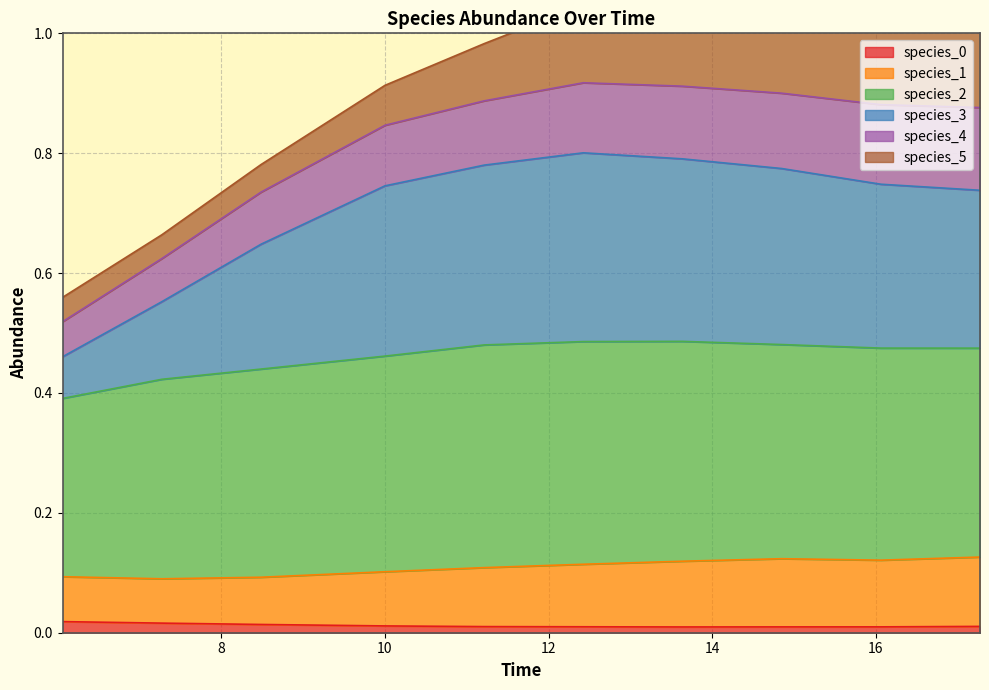

Is it true that species_0 equals 0.0 at 14?

True